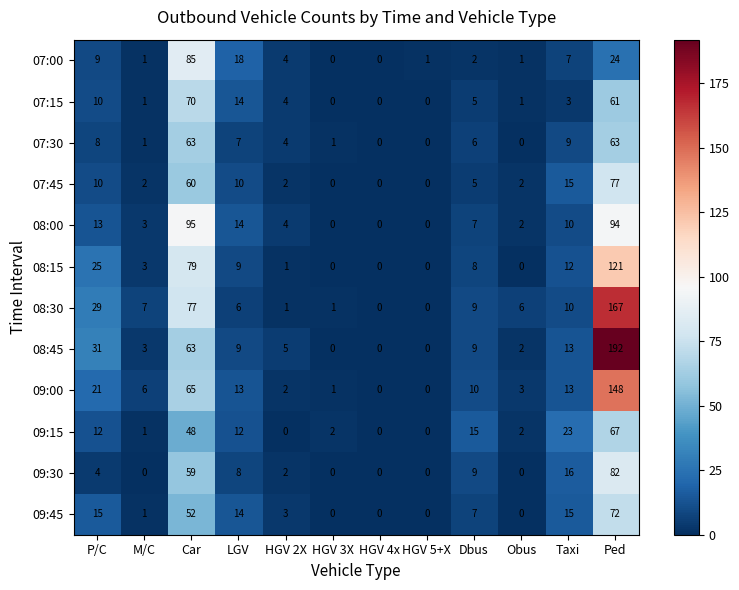

Is it true that 09:30 equals 80 at Car?

False